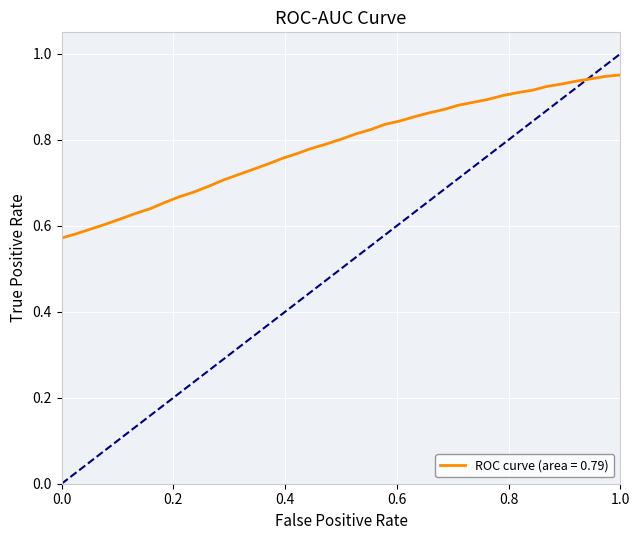

Is this an area chart (filled region under the line)?

No